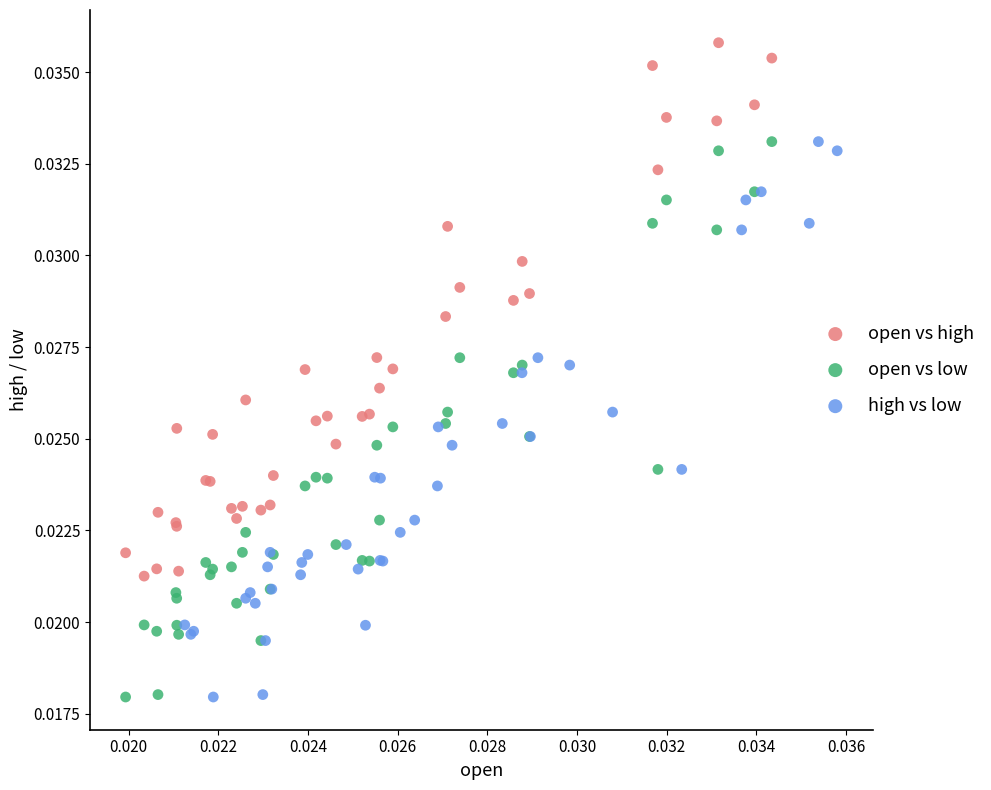

Which series reaches the maximum Y coordinate?

open vs high